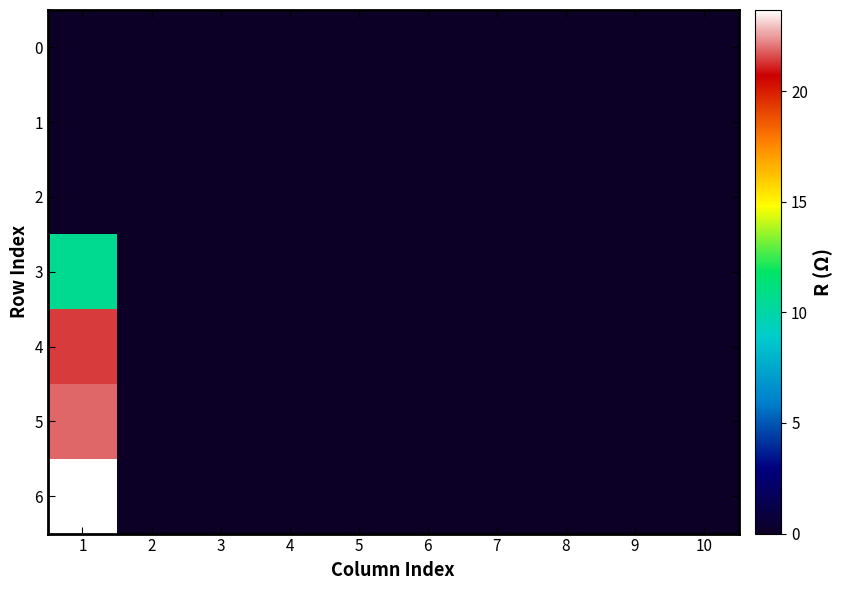

Which series has the largest total across all categories?

6